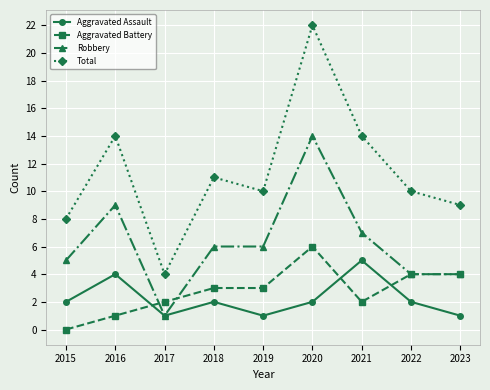

What is the sum of the Aggravated Battery values at 2015 and 2019?

3